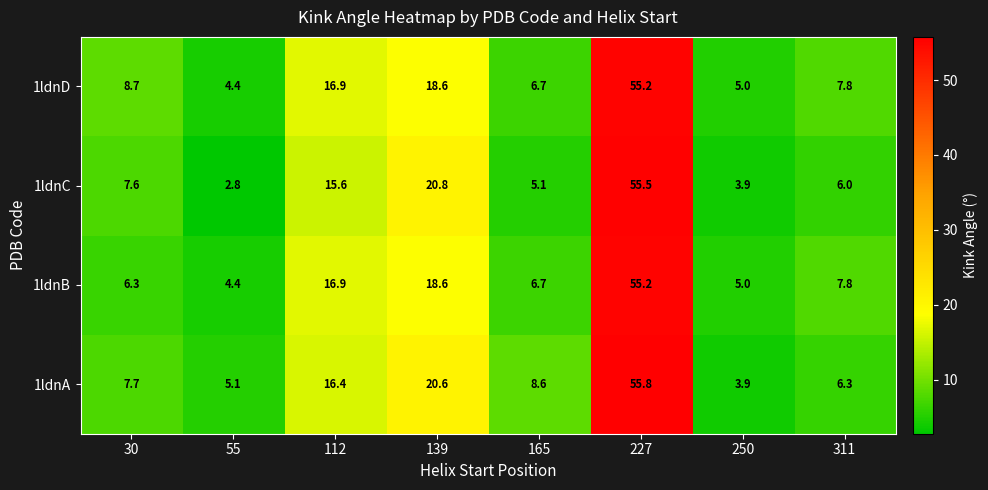

At which label does 1ldnC first exceed 7?

30